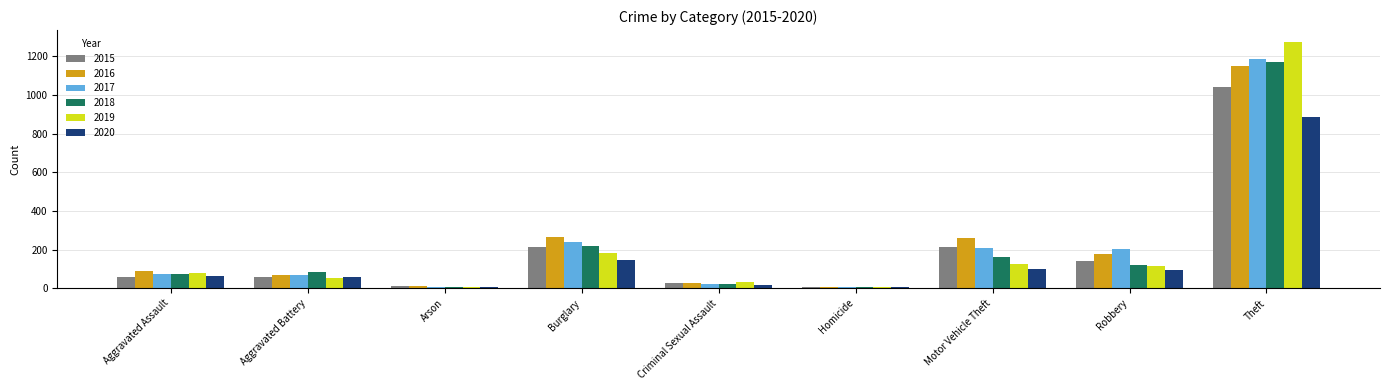

At which label does 2018 reach its peak?

Theft